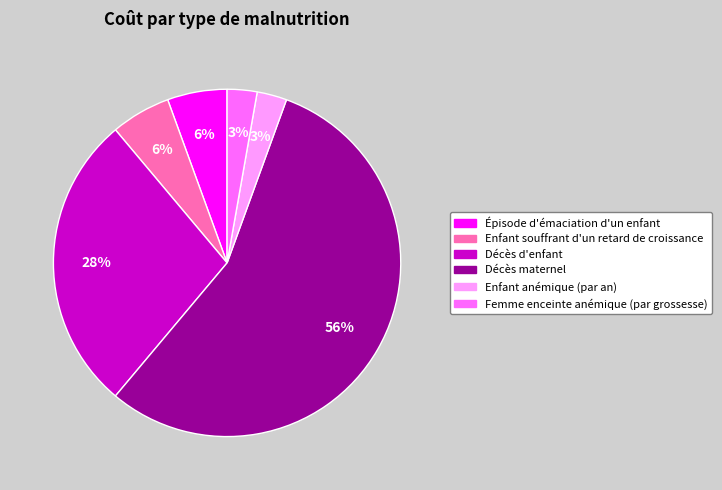

Between Décès maternel and Décès d'enfant, which is larger?

Décès maternel